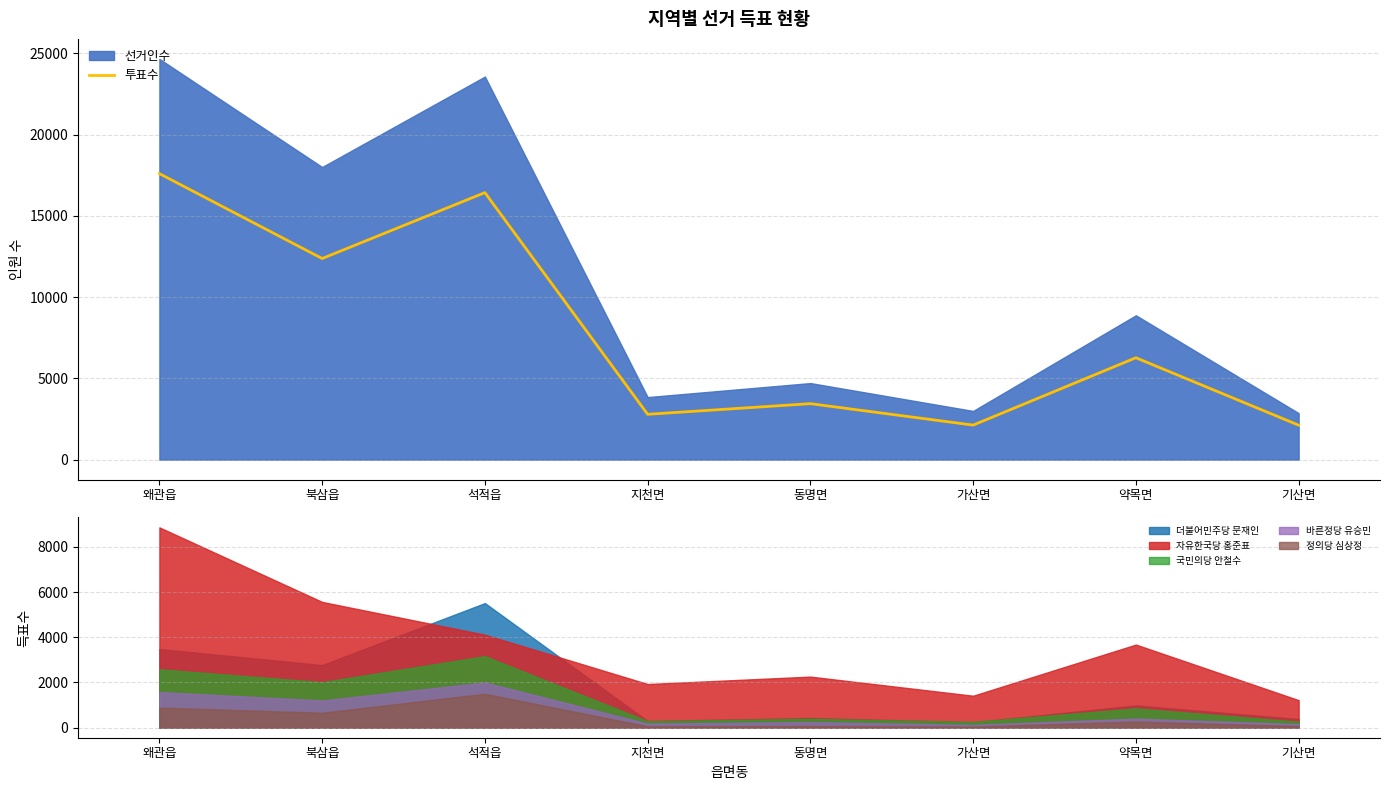

What is the change in value from 지천면 to 약목면?

+3479